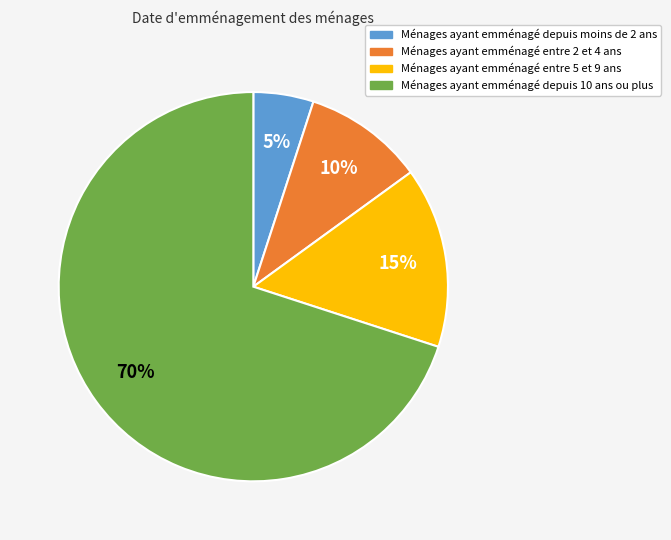

To the nearest percent, what is the difference between the largest and smallest slice percentages?

65%